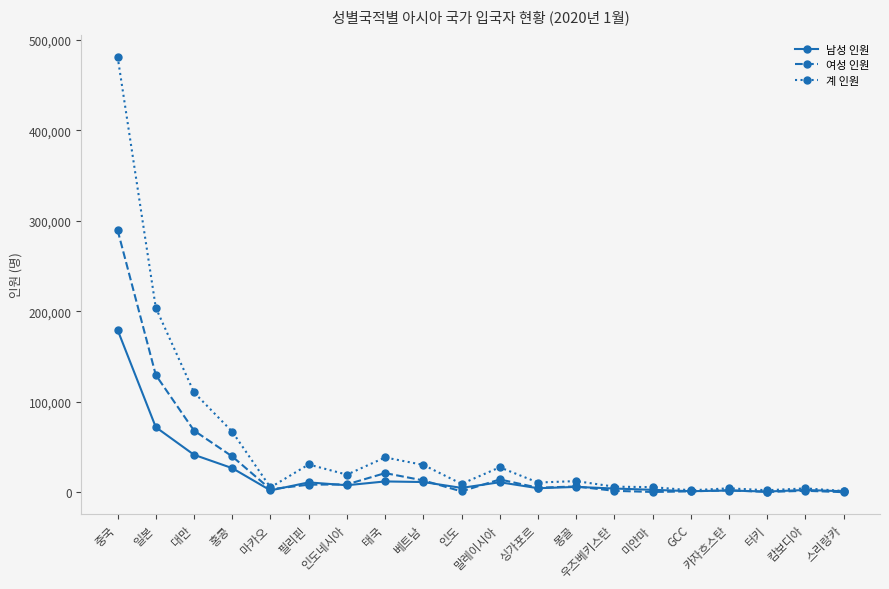

Which series has the largest range (max minus min)?

계 인원